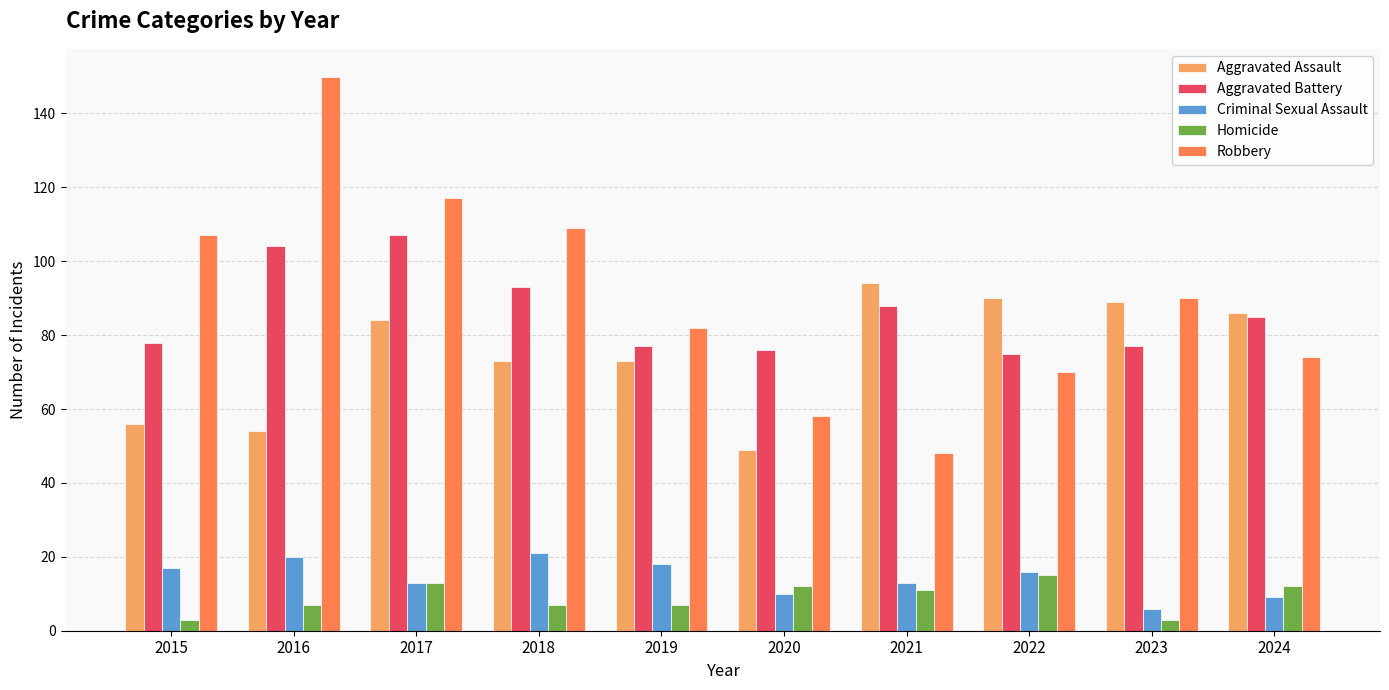

List the series in order of their peak value, highest first.

Robbery, Aggravated Battery, Aggravated Assault, Criminal Sexual Assault, Homicide